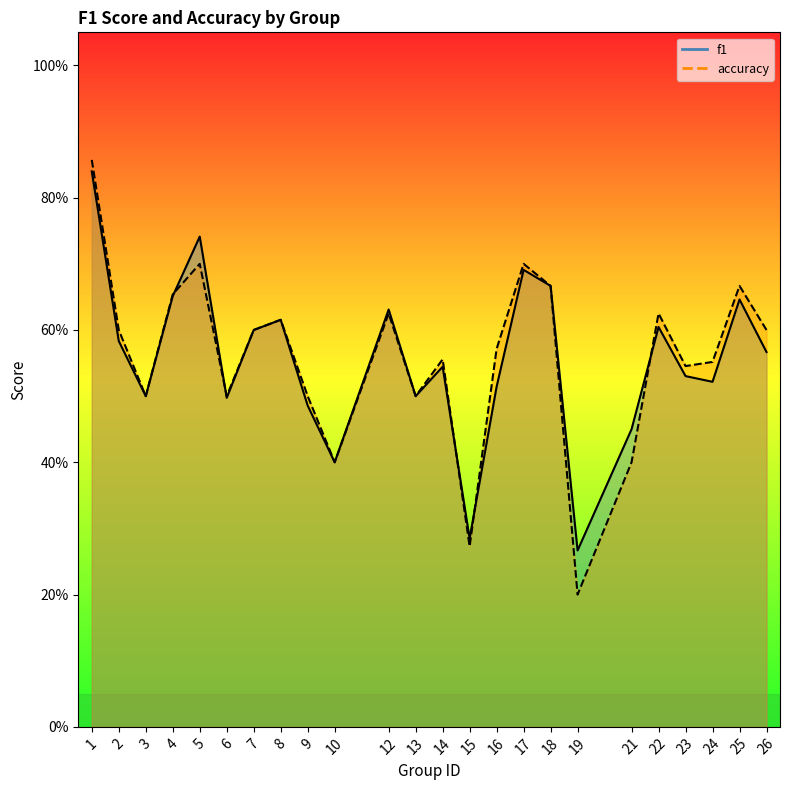

Rank the categories by accuracy value from lowest to highest.

19, 15, 10, 21, 3, 6, 9, 13, 23, 24, 14, 16, 2, 7, 26, 8, 12, 22, 4, 18, 25, 5, 17, 1